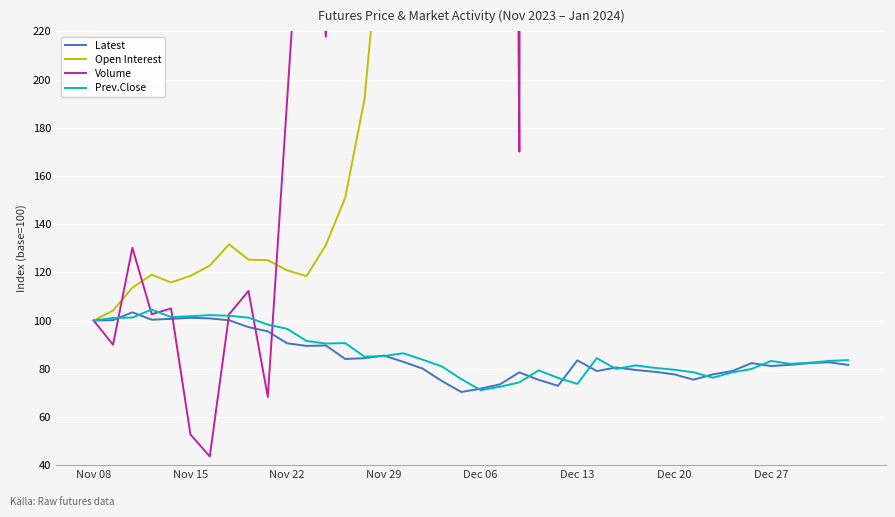

What position from the left is 34?

35